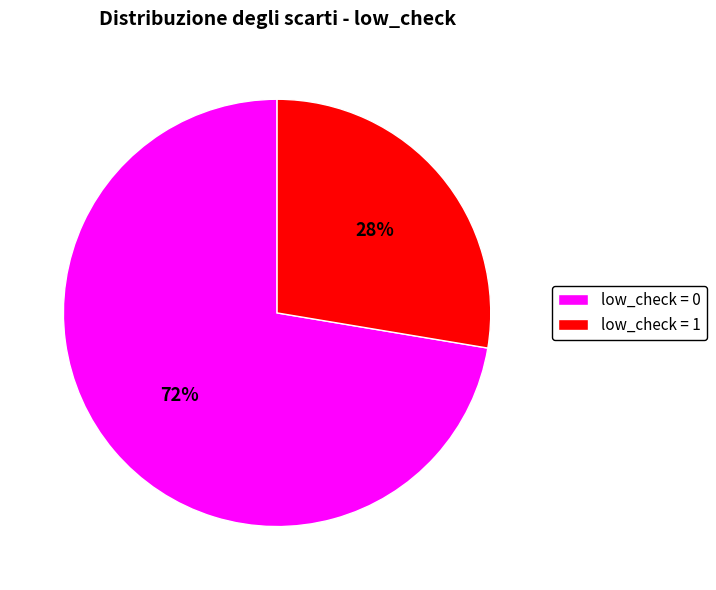

To the nearest percent, what is the combined percentage of low_check = 1 and low_check = 0?

100%